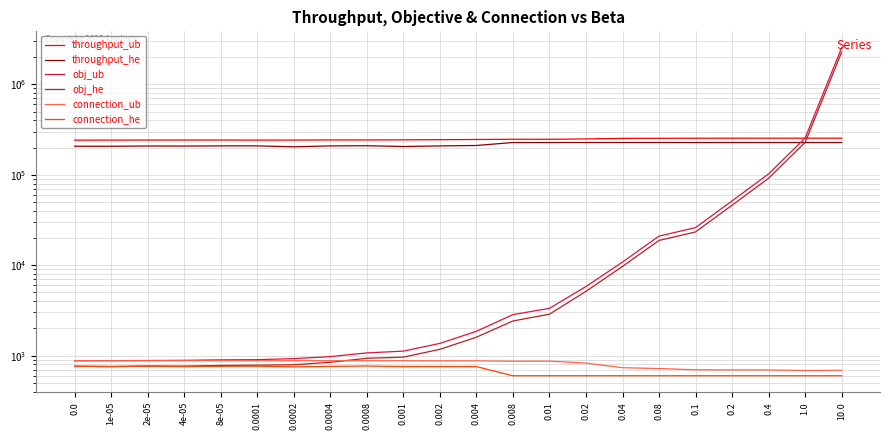

What is the maximum value shown in the chart?

2539589.0